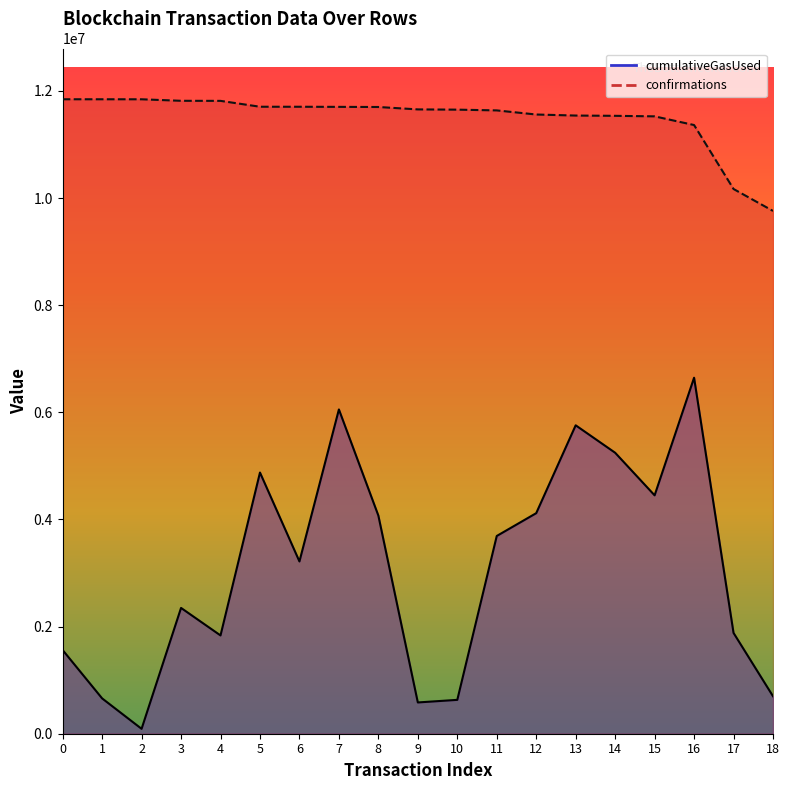

What is the greatest value displayed?

11844067